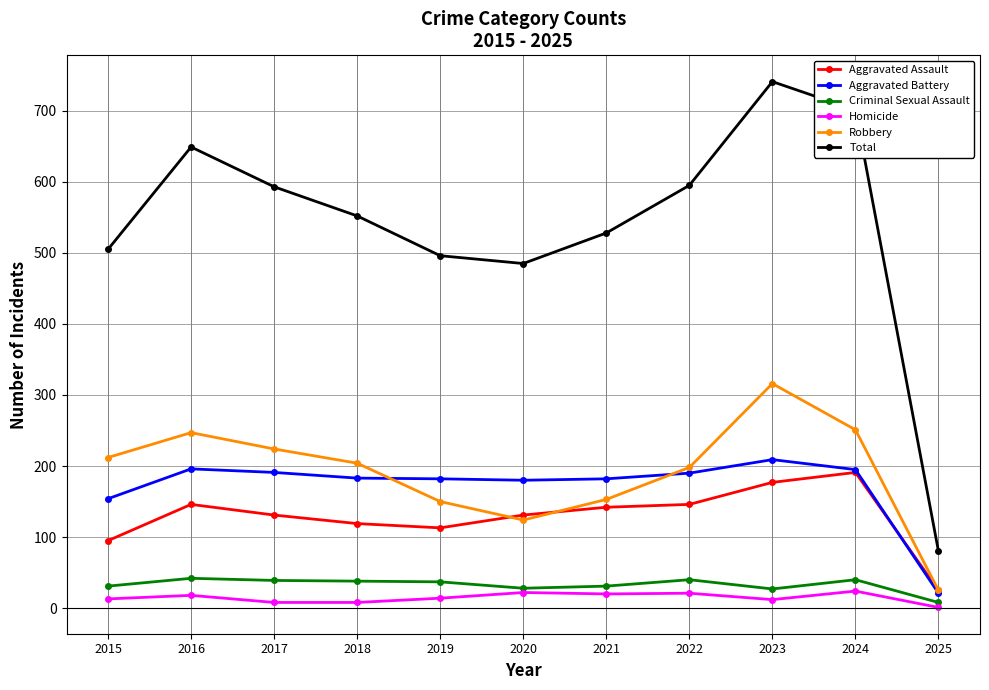

Between 2021 and 2022, which series saw the biggest shift?

Total